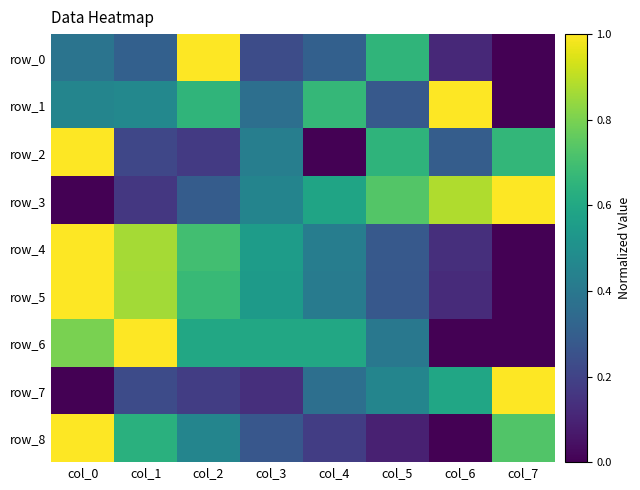

True or false: row_8 has a value of 0.0 at col_5.

False